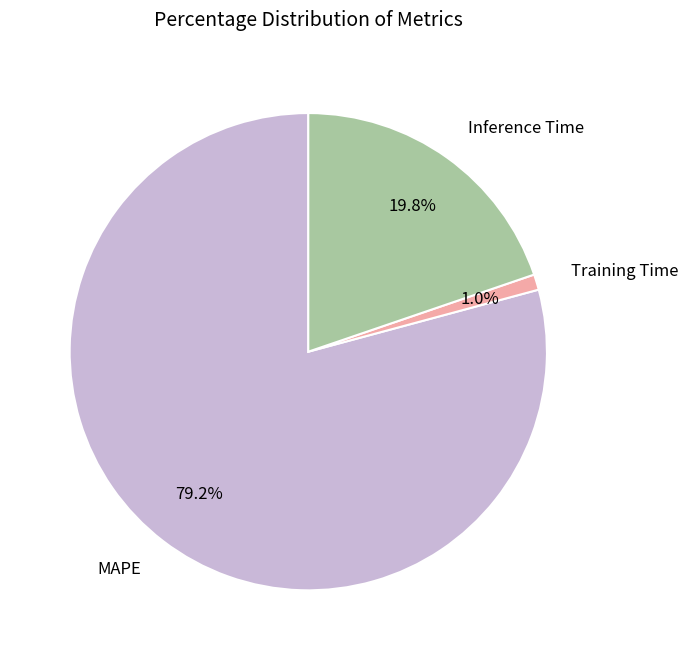

Count the number of slices in the pie.

3